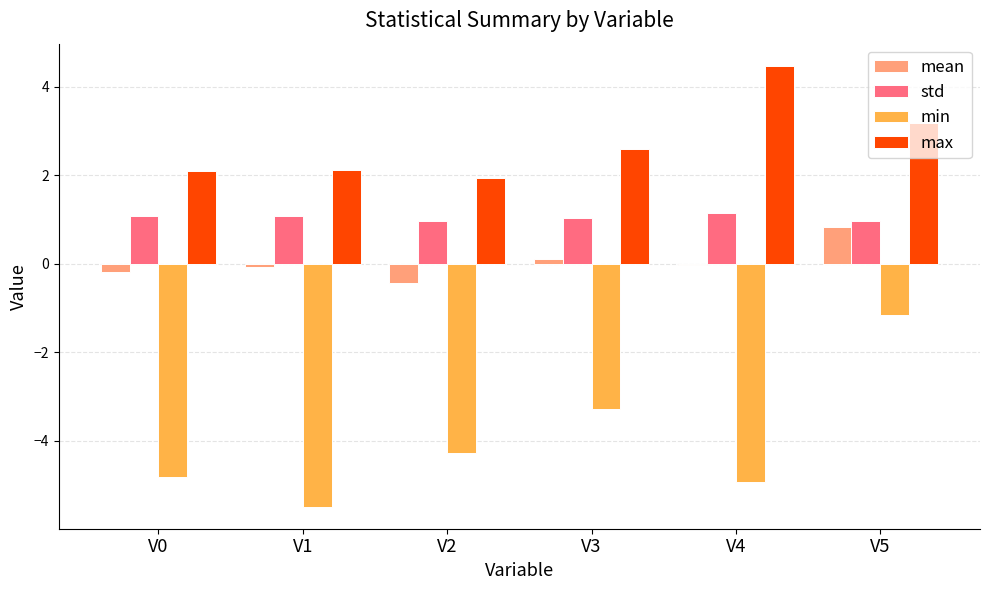

Which category has the highest value across all series?

V4